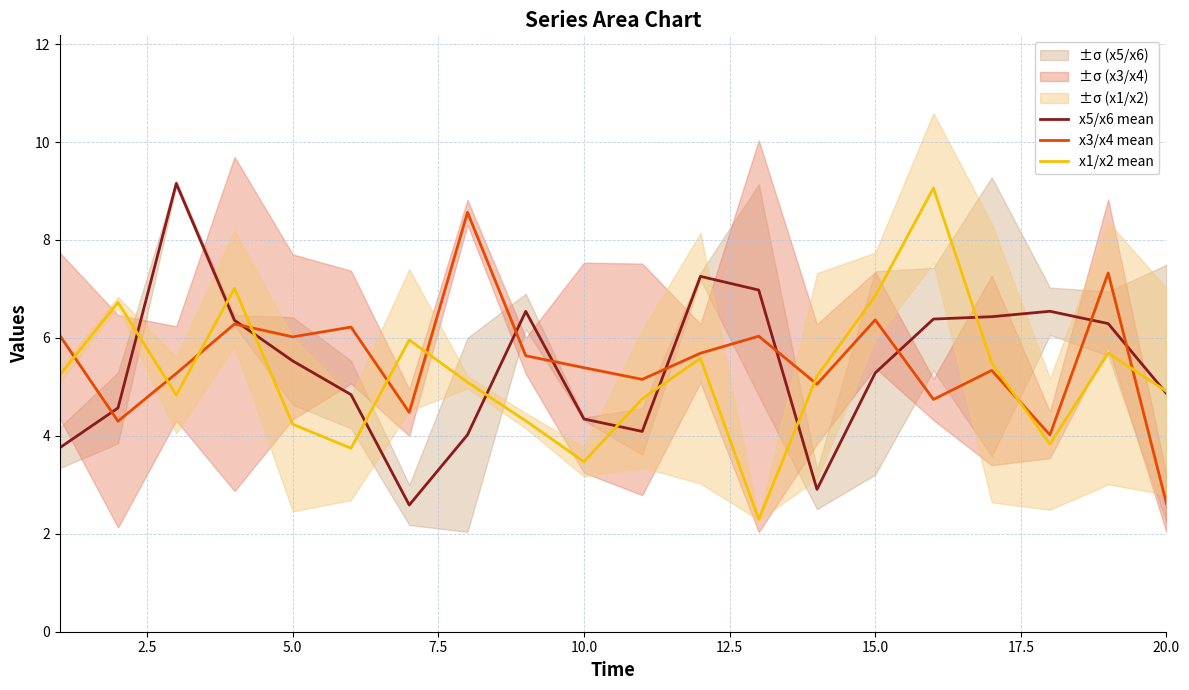

What is the maximum value for x5/x6 mean?

9.2